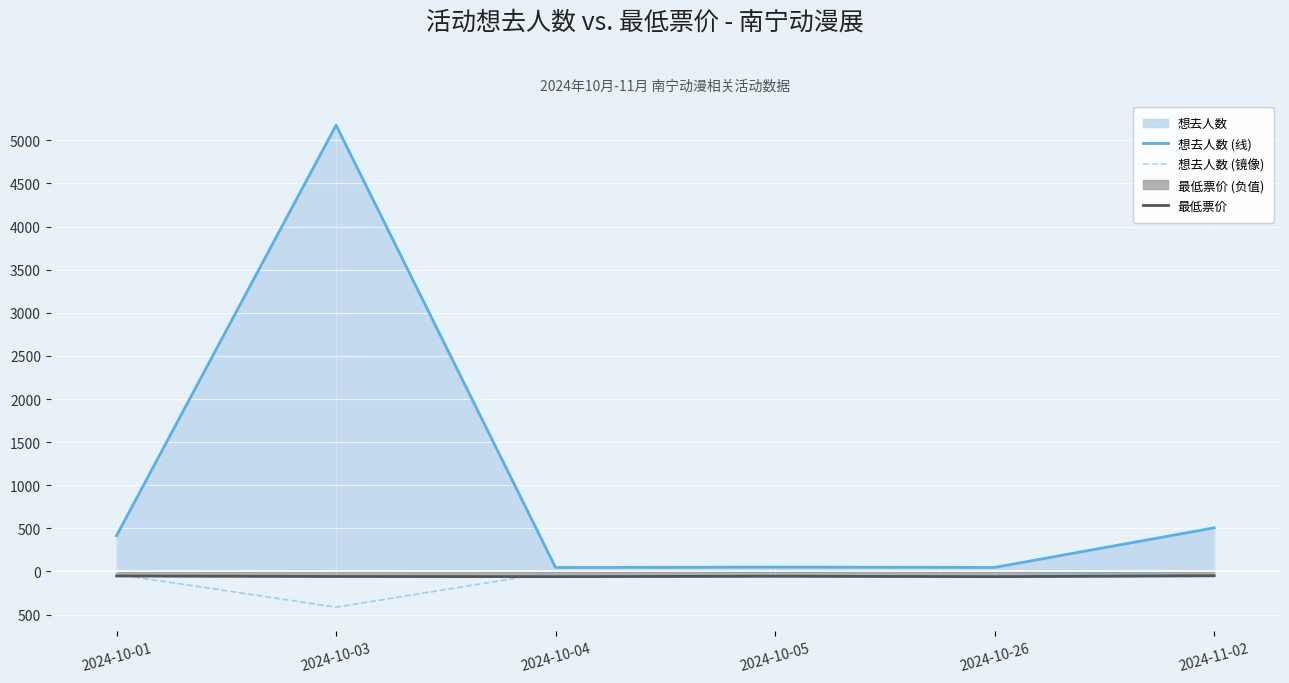

Is it true that 想去人数 (线) equals 11.7 at 2024-10-26?

False